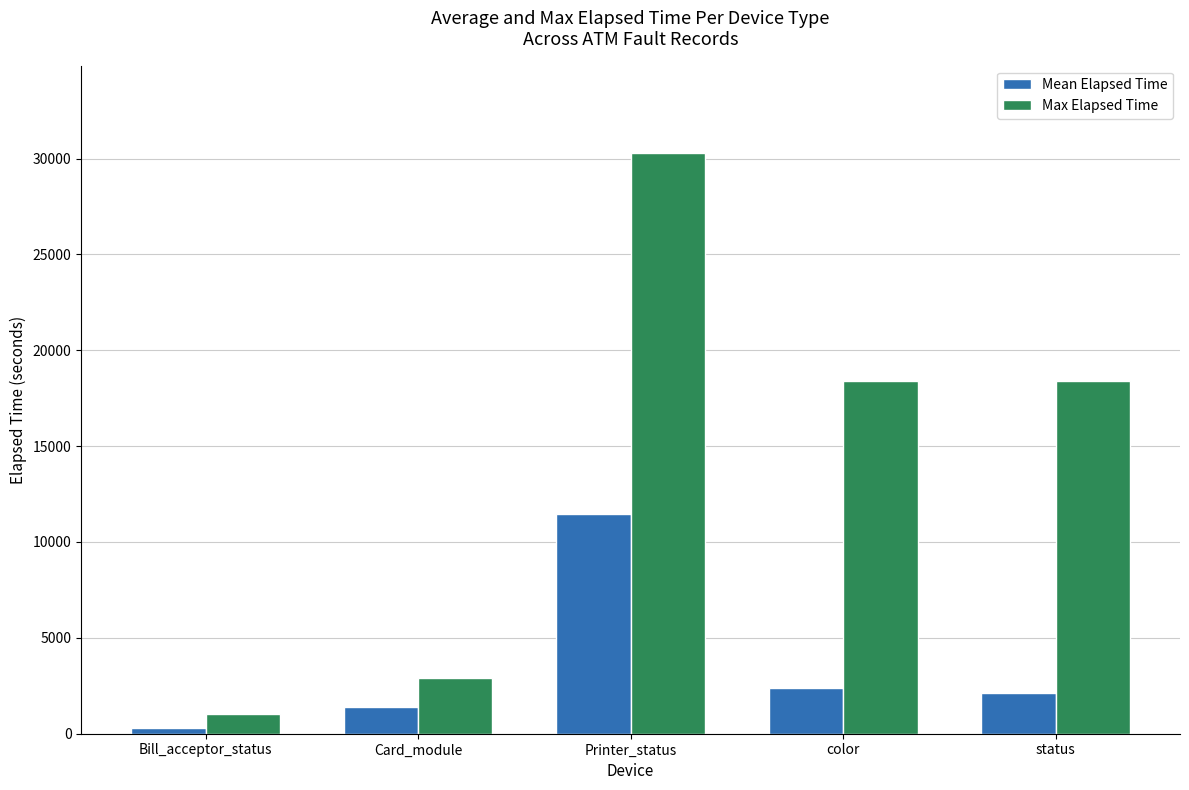

What is the total value across all series at color?

20757